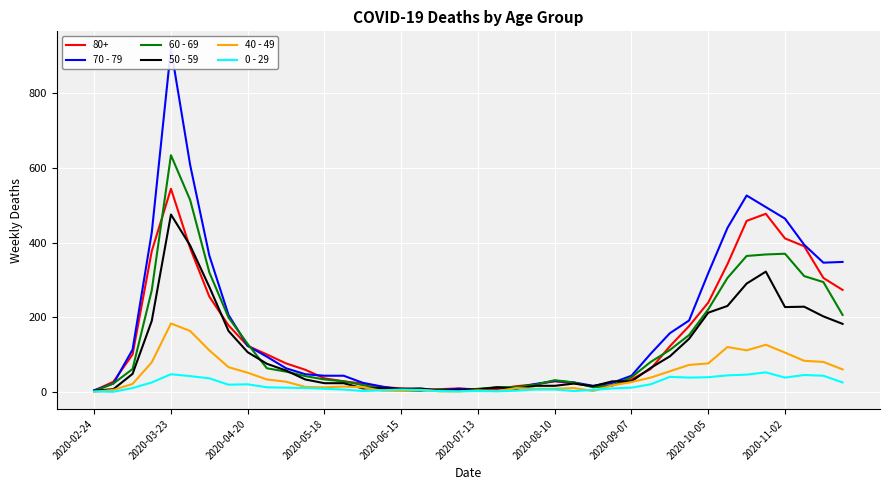

The 0 - 29 series shows 47 at 2020-03-23. True or false?

True